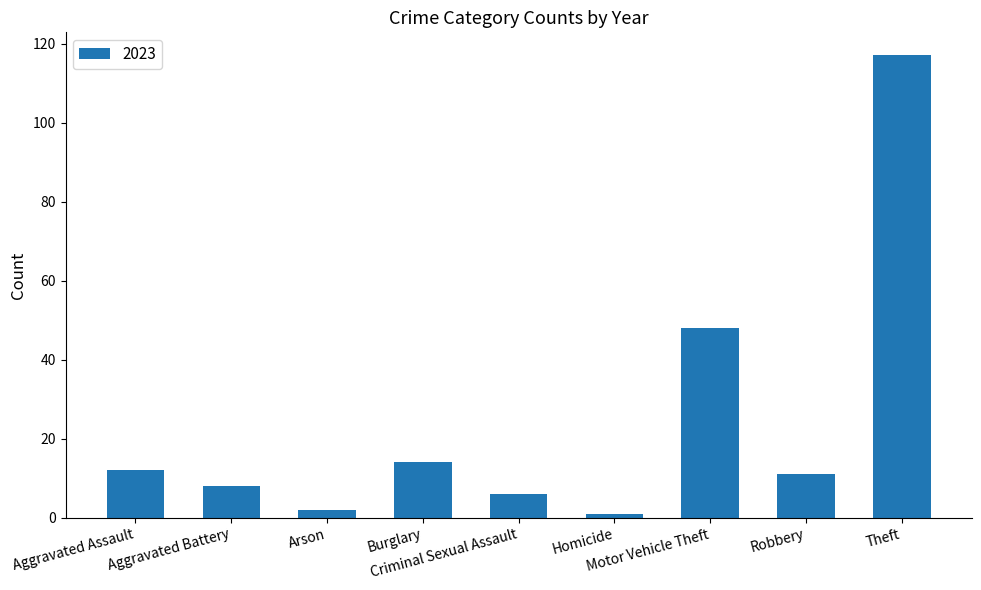

What is the label of the 3rd bar from the left?

Arson